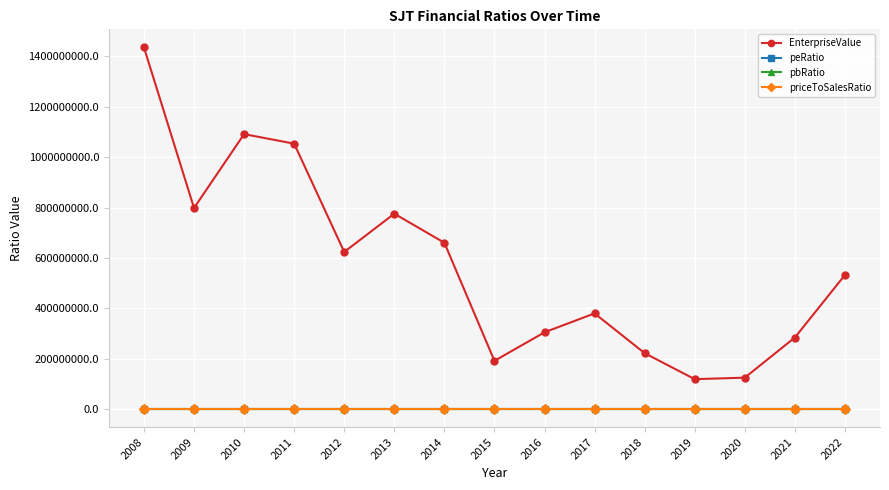

How many interior local peaks does the EnterpriseValue series have?

3